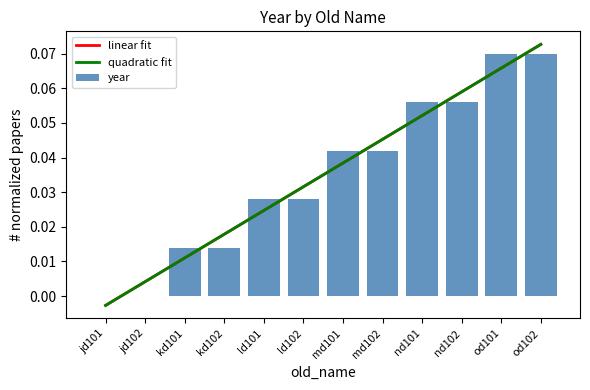

Rank the categories by value from lowest to highest.

jd101, jd102, kd101, kd102, ld101, ld102, md101, md102, nd101, nd102, od101, od102